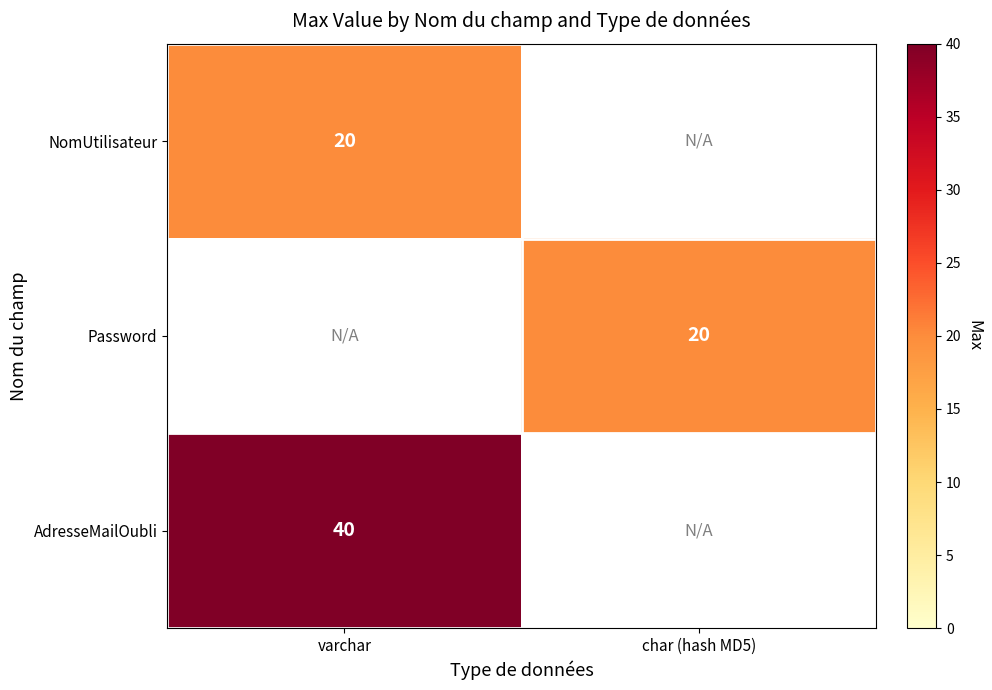

Count the number of data series in this chart.

3